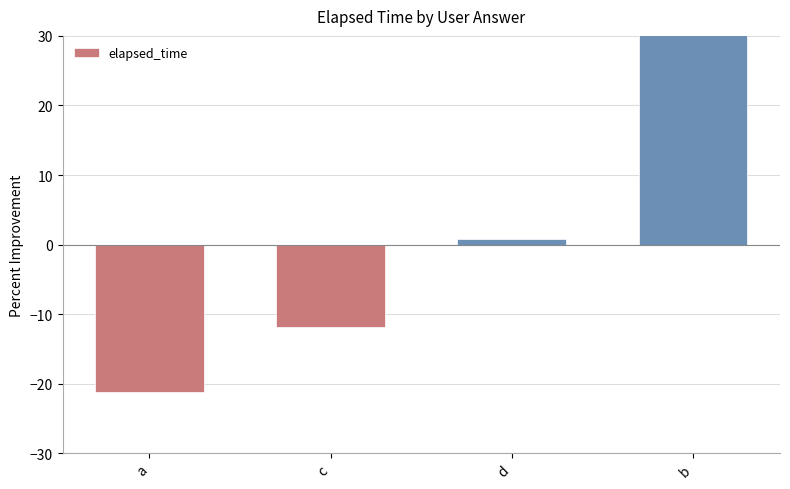

Where does the data first go above 0?

d